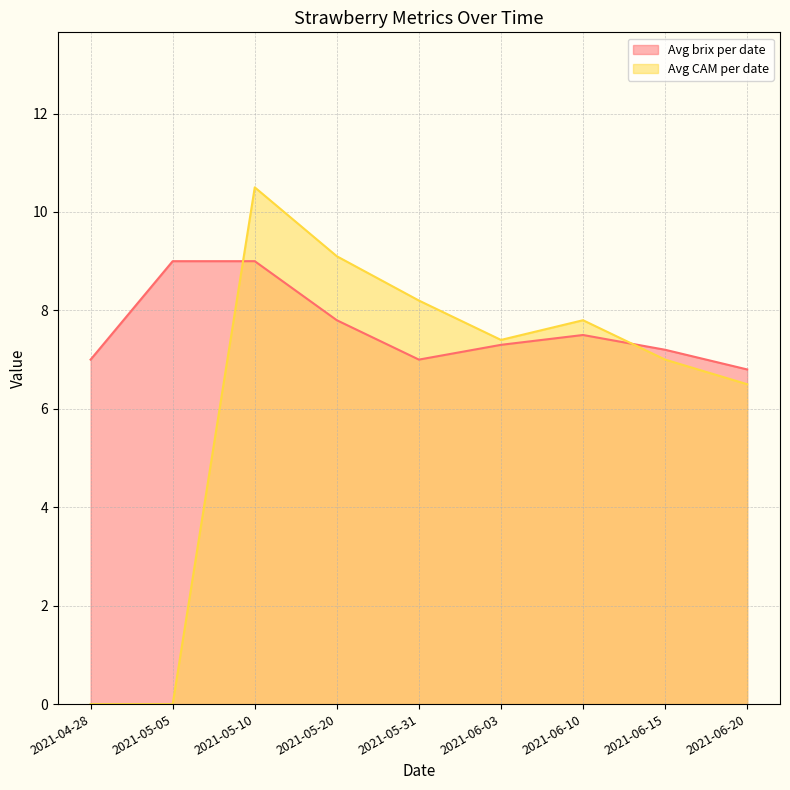

How many values in the Avg CAM per date series are below 7?

3